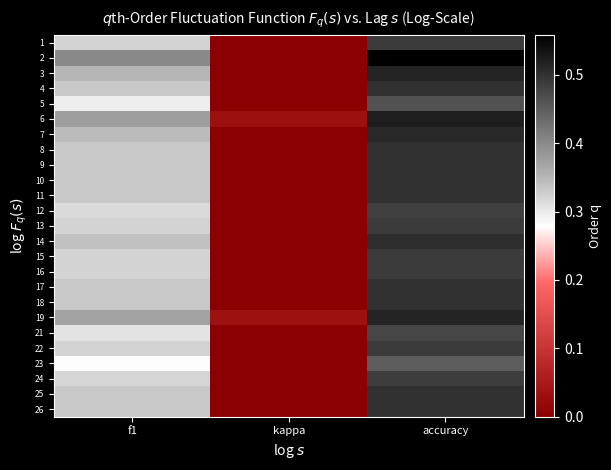

Between kappa and accuracy, which is larger?

accuracy